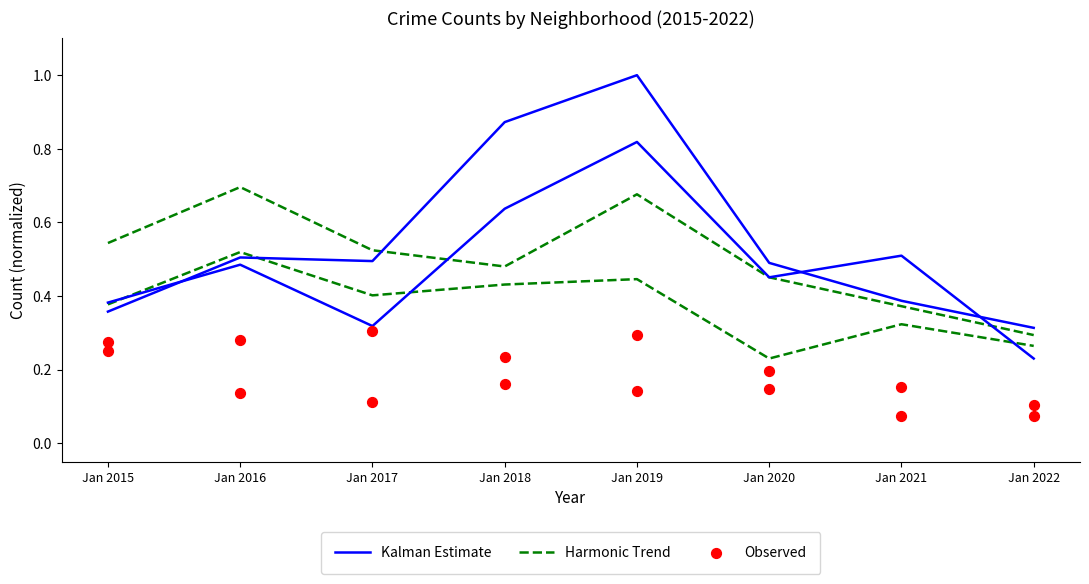

At which category is the sum across all series the highest?

Jan 2019